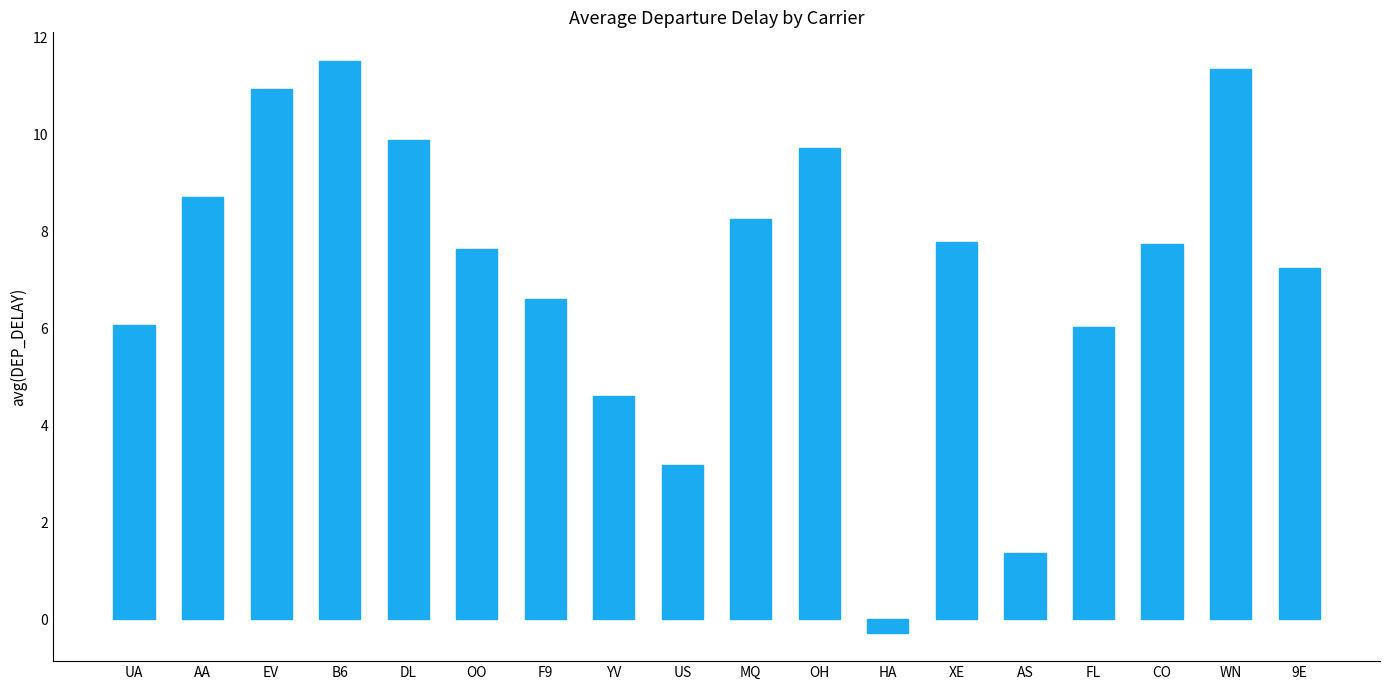

Is it true that the value at DL is 9.9?

True